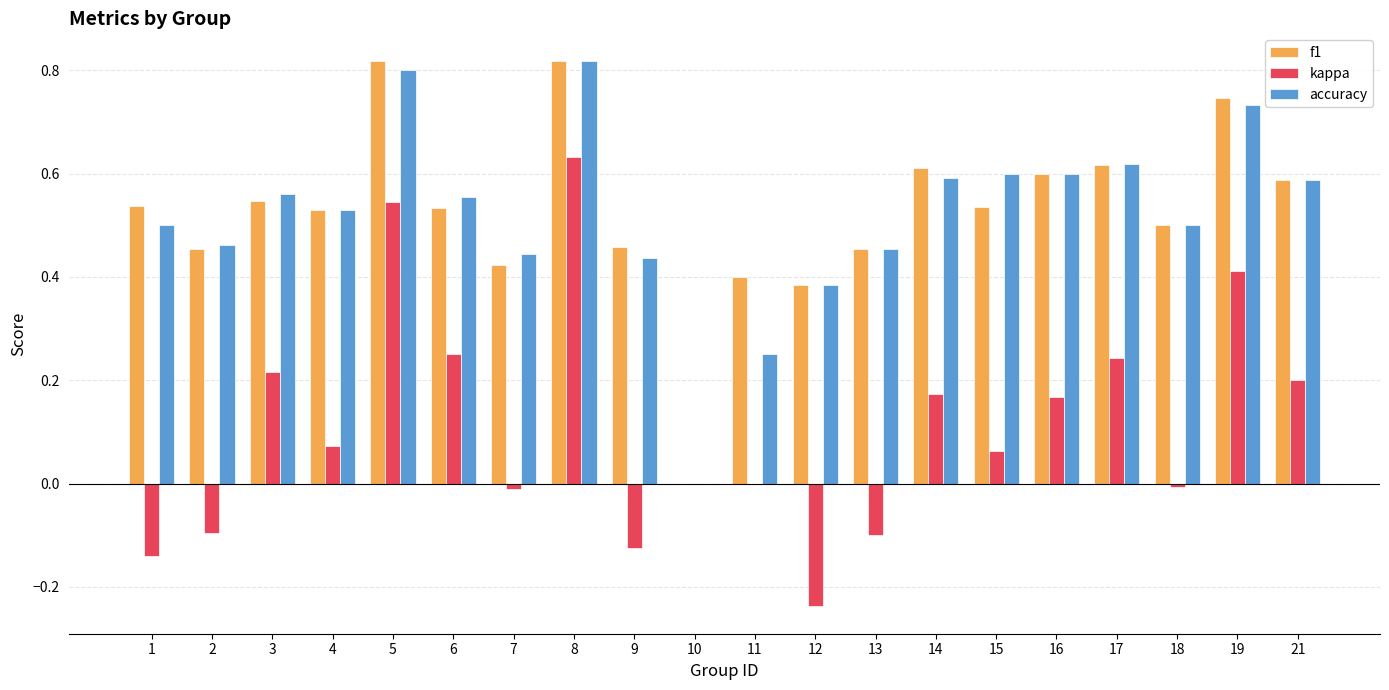

Which series changed the most between 2 and 8?

kappa